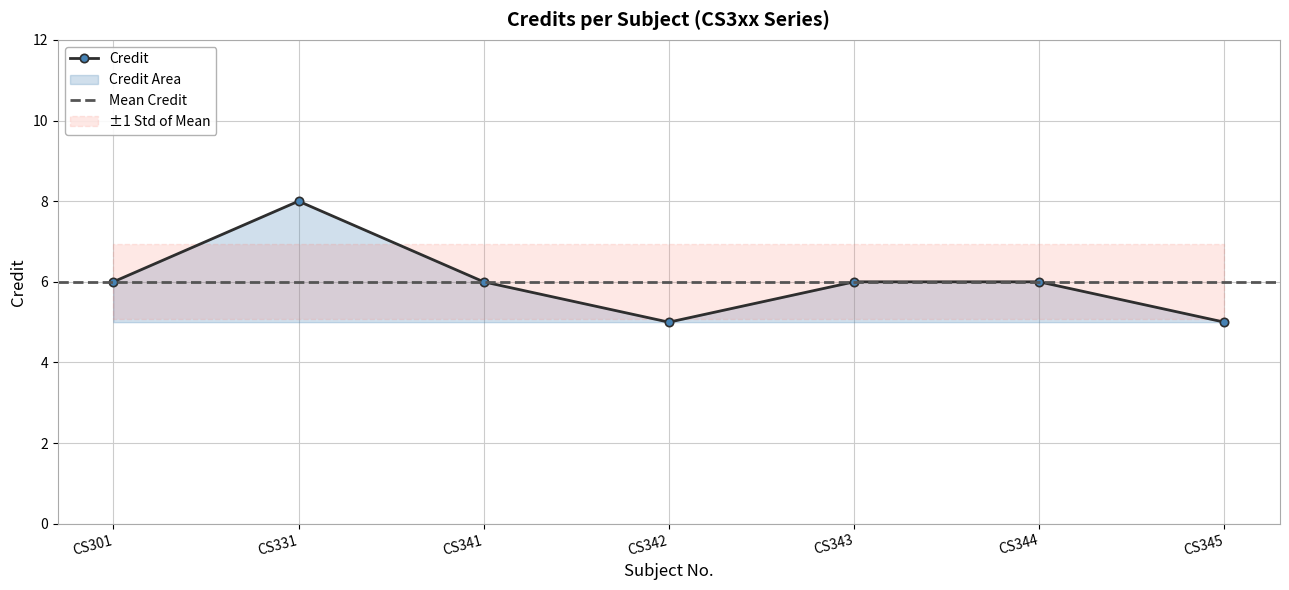

What is the change in value from CS331 to CS345?

-3